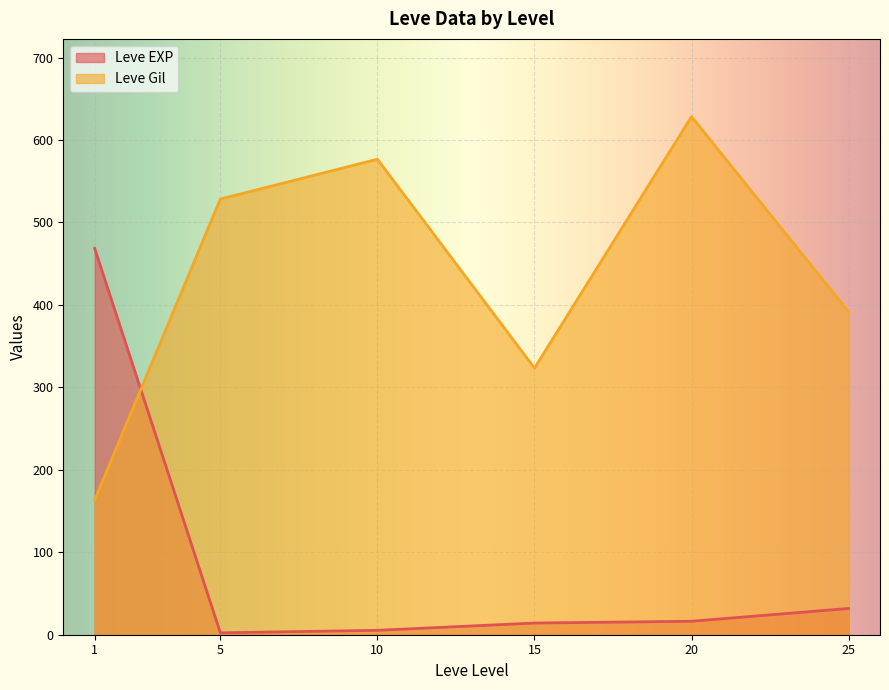

List the series in order of their peak value, highest first.

Leve Gil, Leve EXP